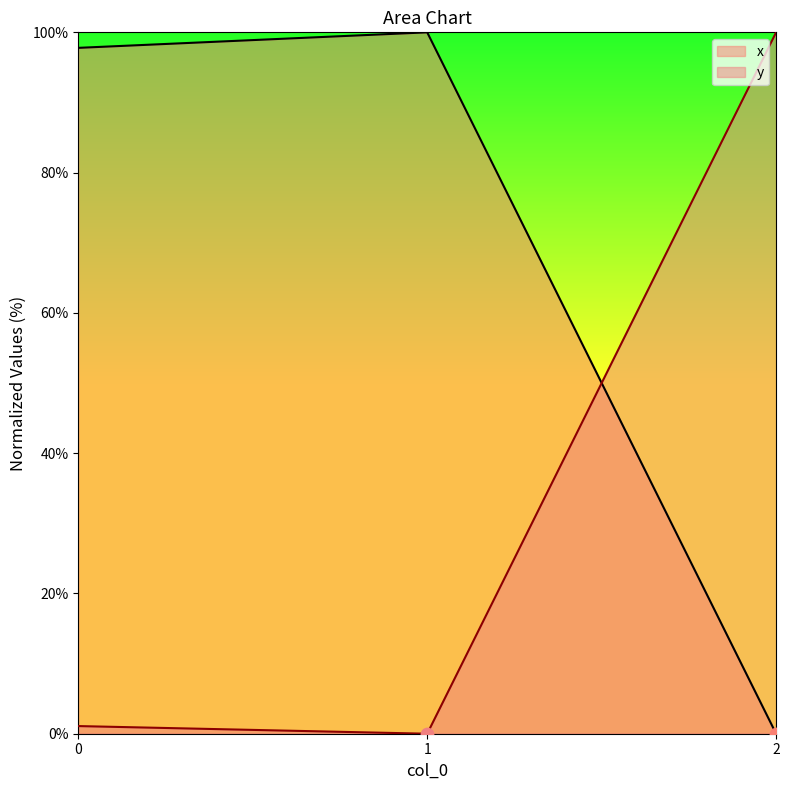

What is the total value across all series at 0?

98.9